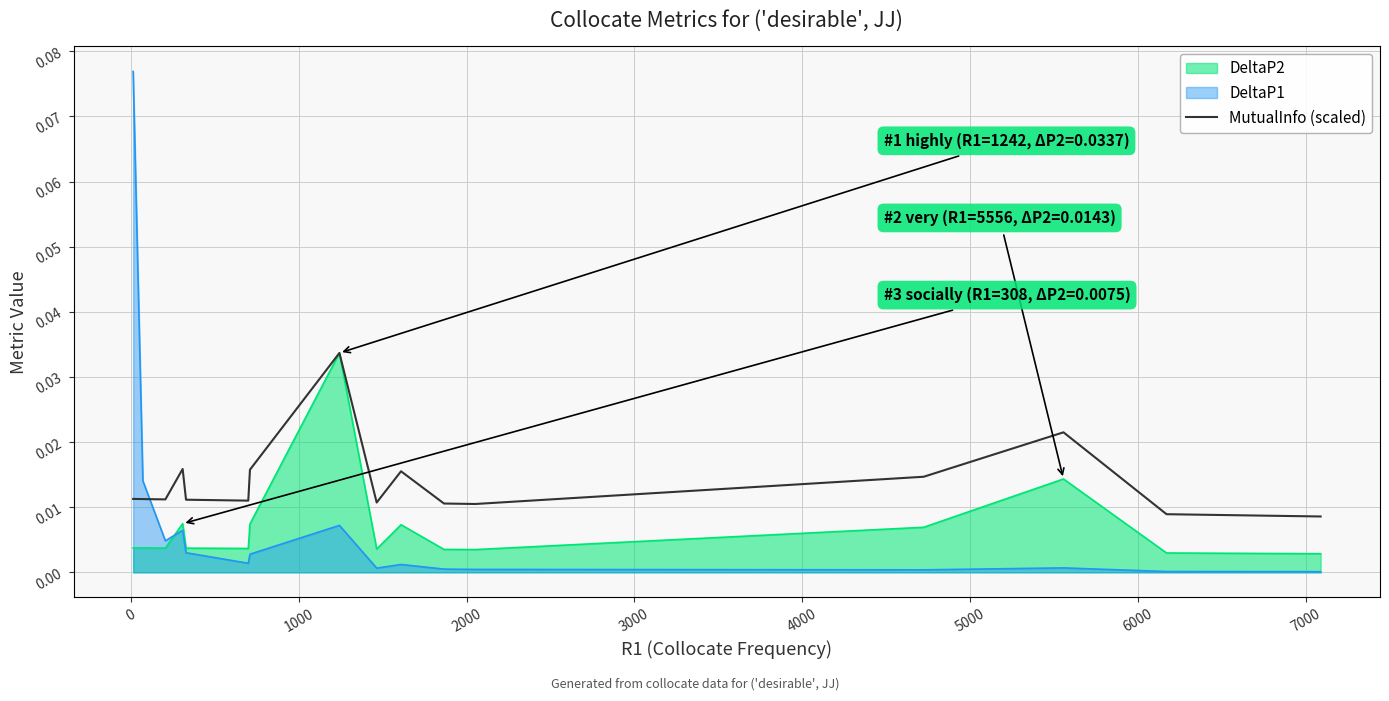

How many points are higher than both their immediate neighbors (excluding endpoints)?

4